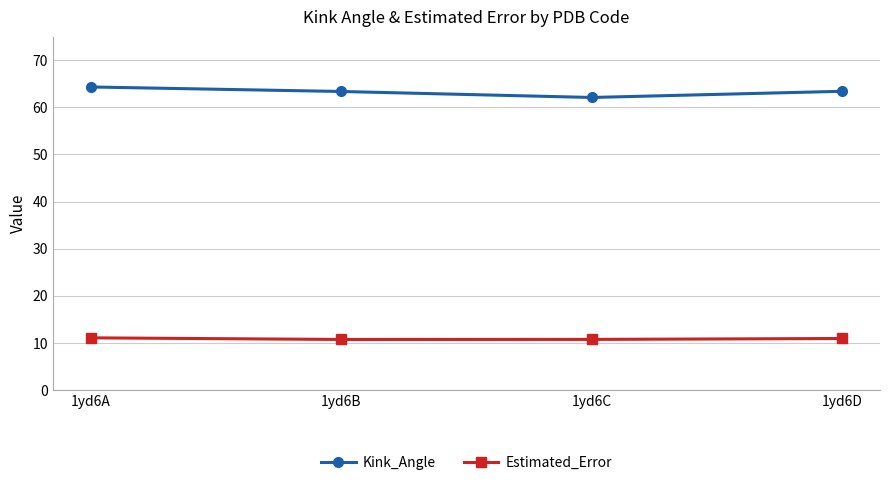

How many interior local valleys does the Estimated_Error series have?

1